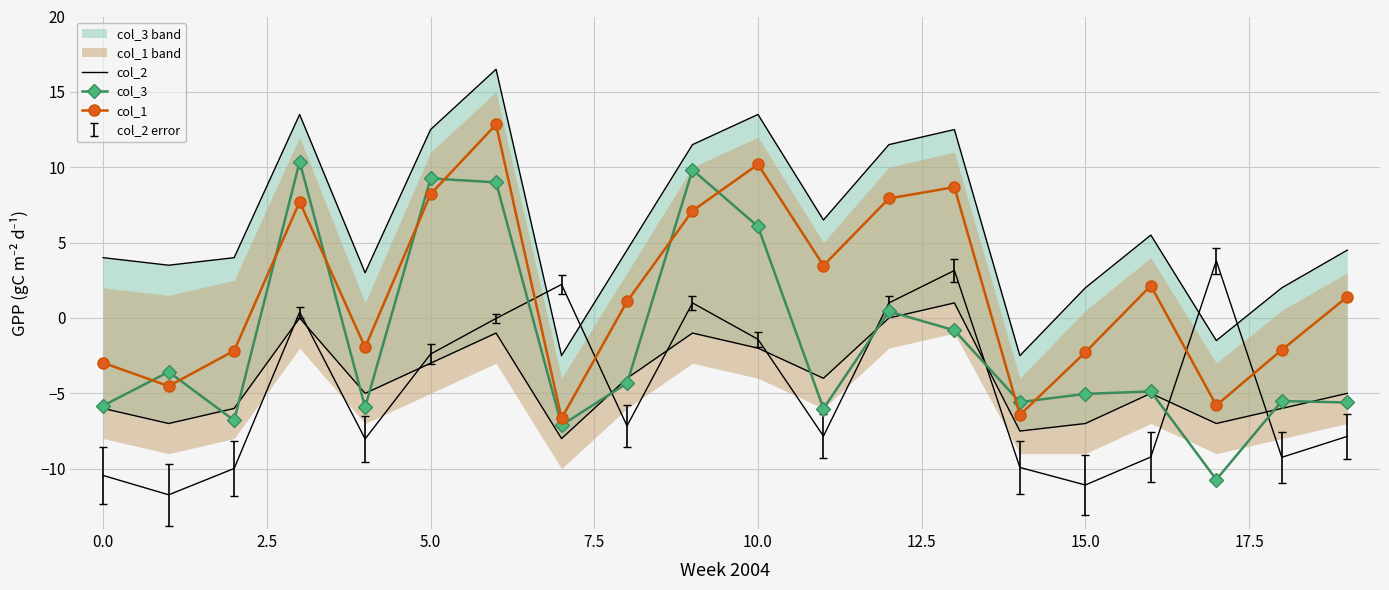

True or false: col_1 and col_2 cross at least once.

True